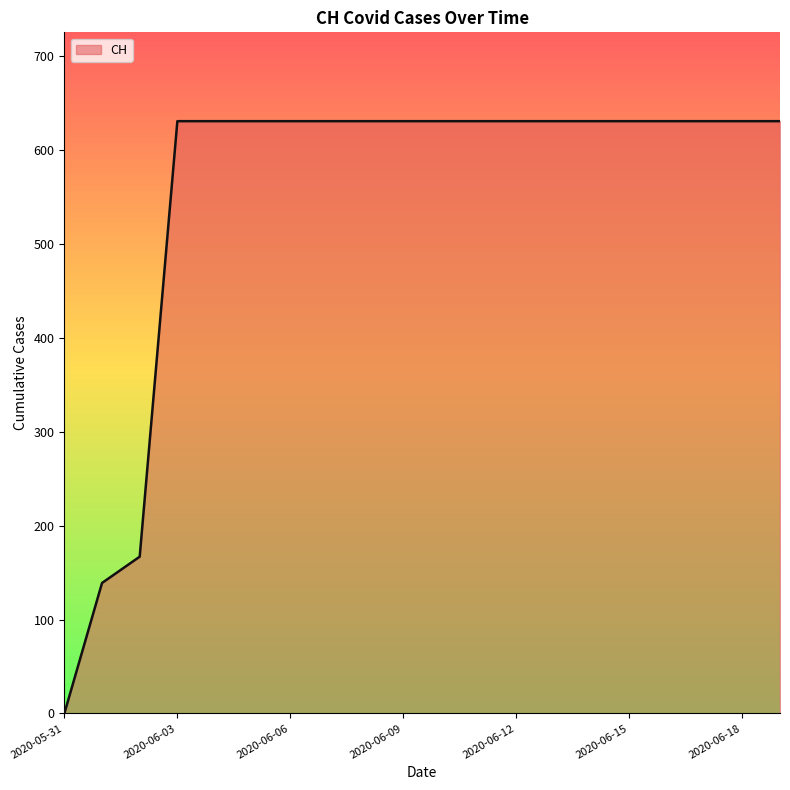

What is the difference between the maximum and minimum values?

631